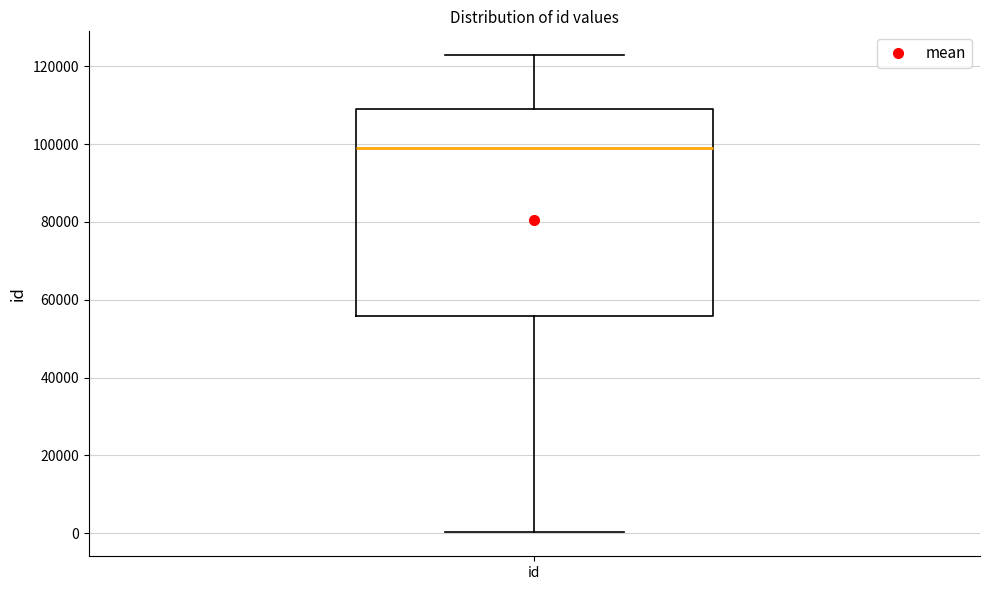

Read this box plot against the y-axis: the position of the median line, the range covered by the box, and the ends of both whiskers. The values are not printed on the chart, so give them approximately, as read against the axis.

median 98000, box 56000 to 110000, whiskers 0 to 122000